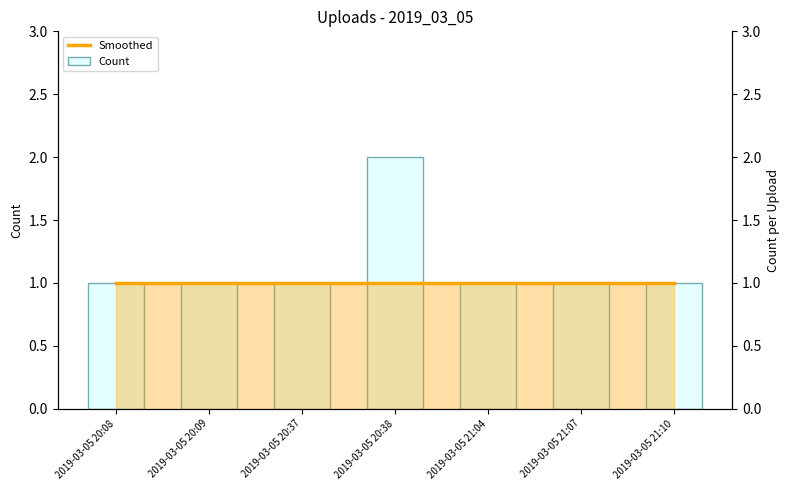

Which series has the largest range (max minus min)?

Count